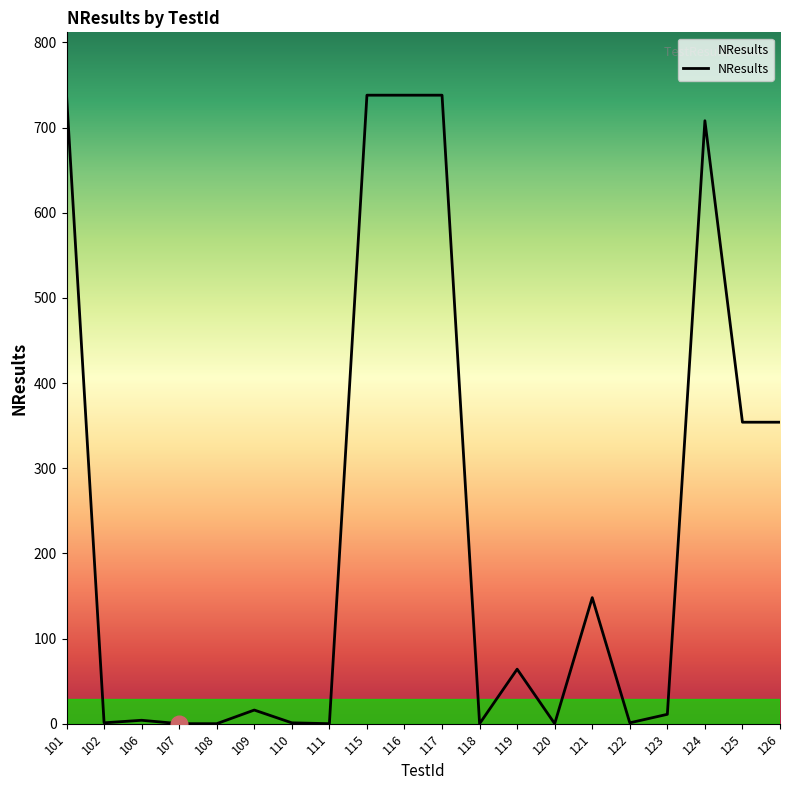

Read the value at 119.

64